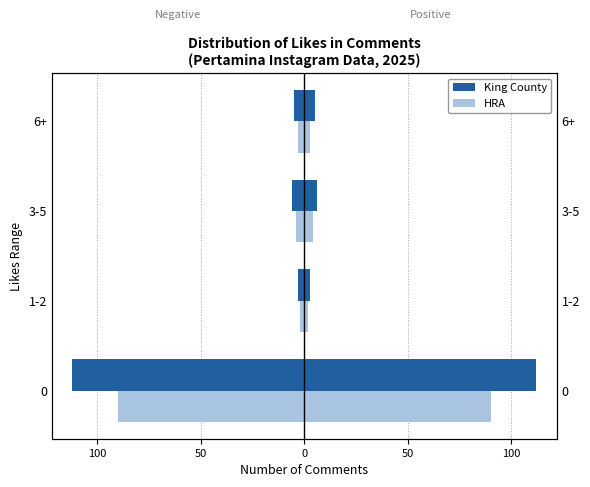

How many values in the HRA series exceed -3?

1